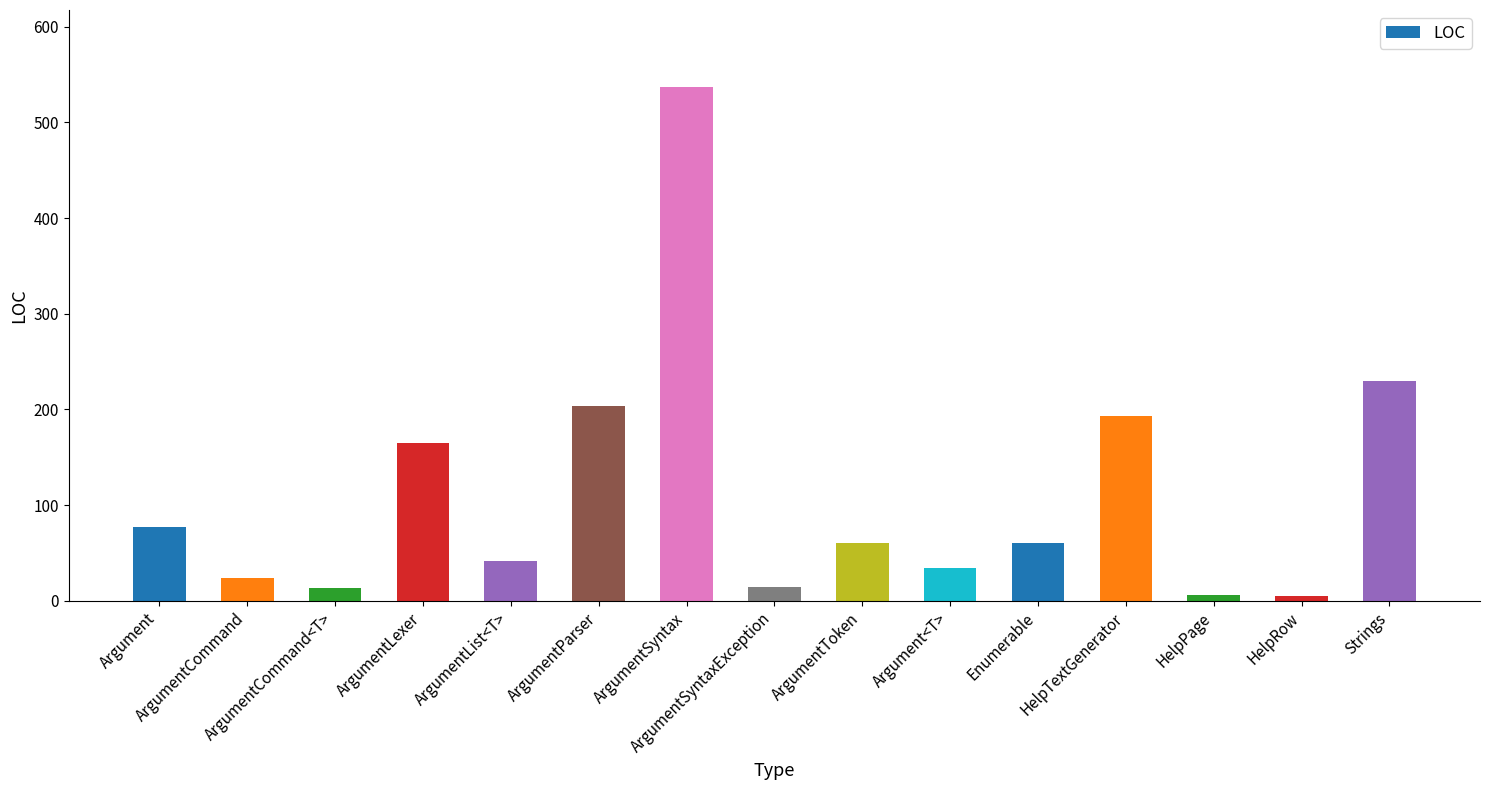

What is the value of the 4th bar from the left?

165